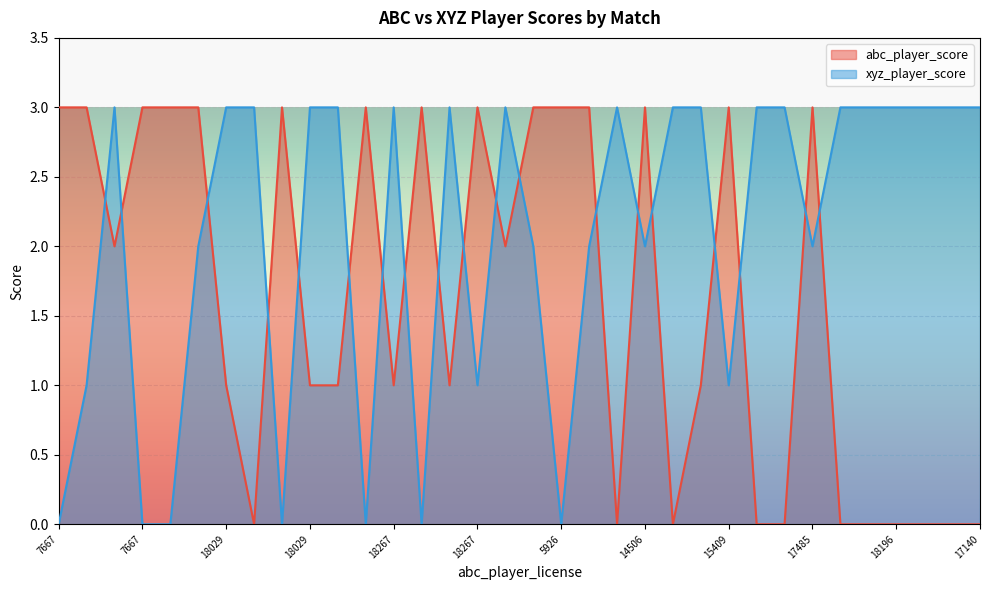

The value of xyz_player_score at 17388 is 3. True or false?

True